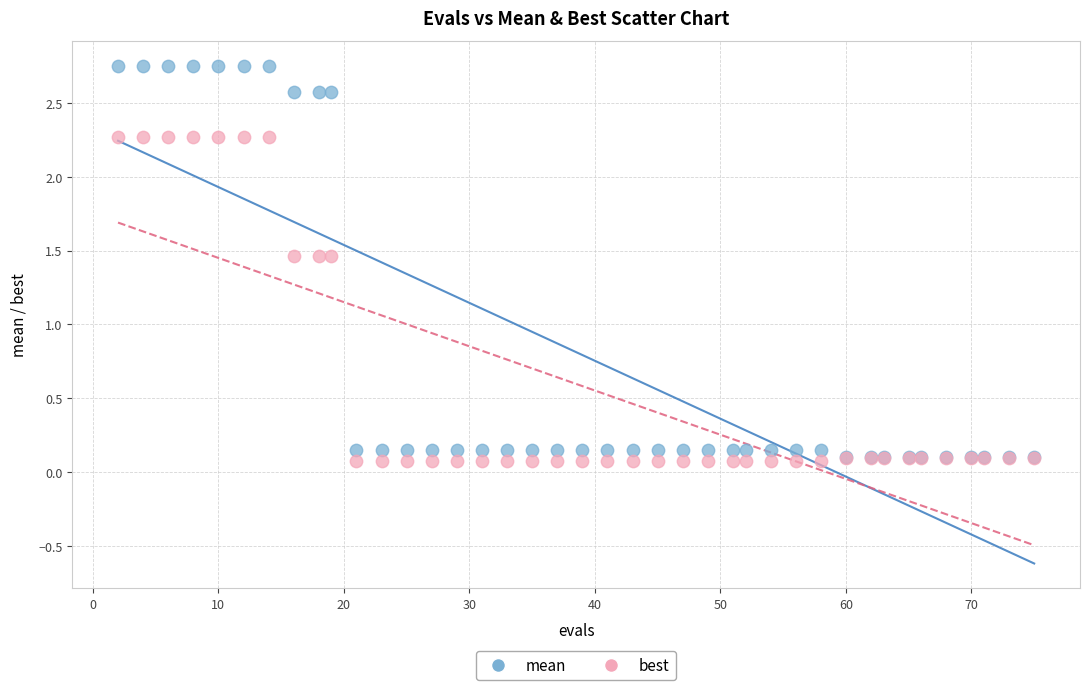

Which series has the widest spread of Y values?

mean